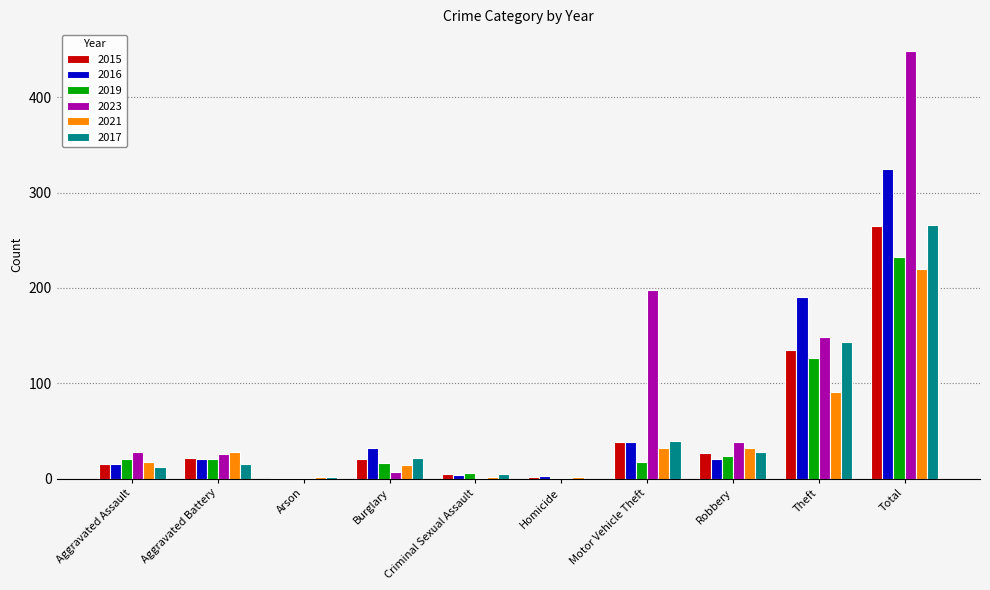

True or false: 2016 has a value of 41 at Theft.

False